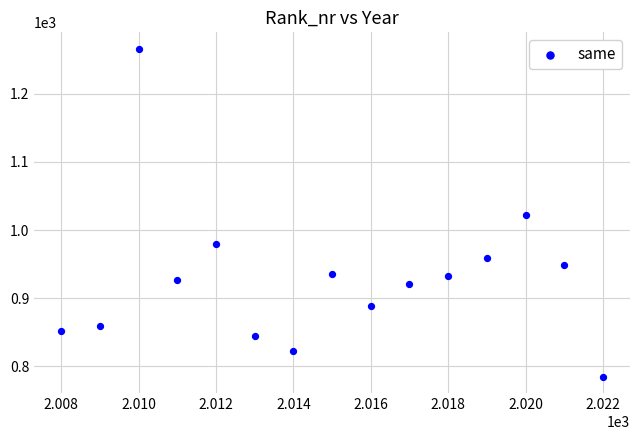

What is the range of X values (max minus min)?

14